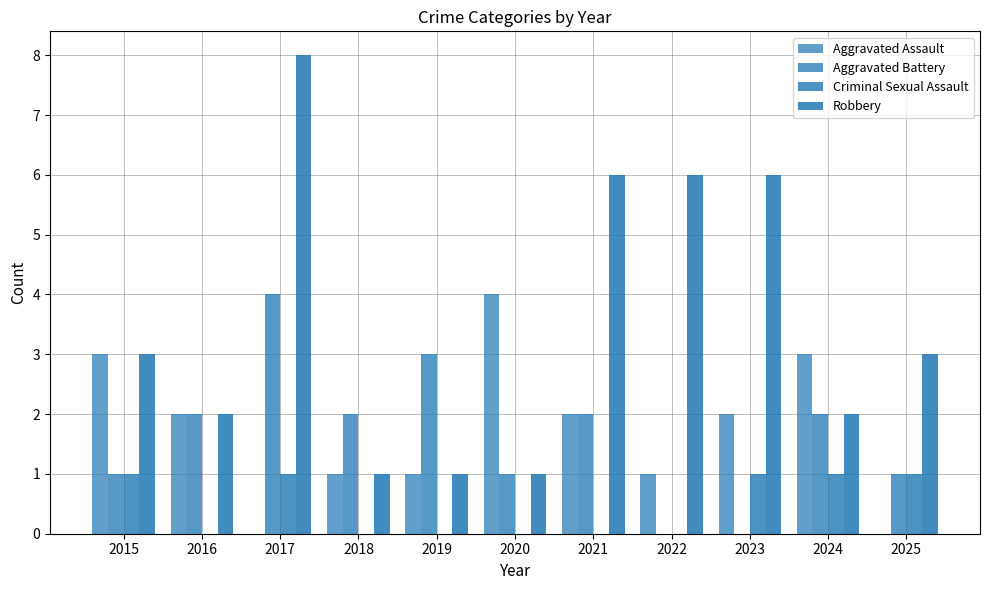

How many series are shown in this chart?

4